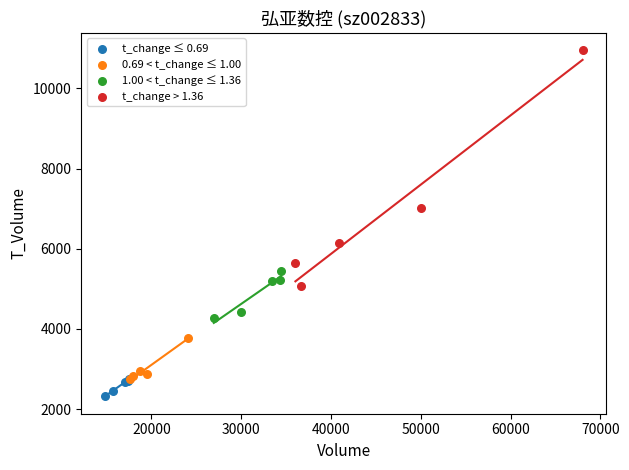

Which series reaches the minimum Y coordinate?

t_change ≤ 0.69